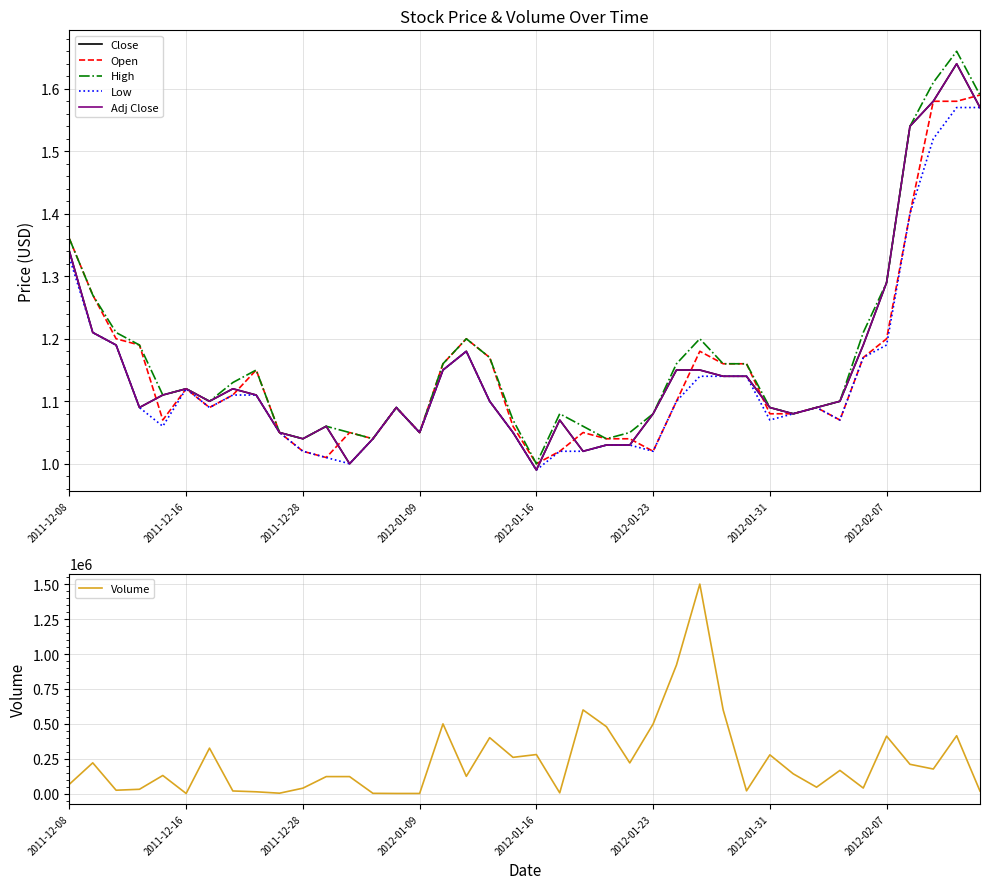

What is the maximum value for Volume?

1502000